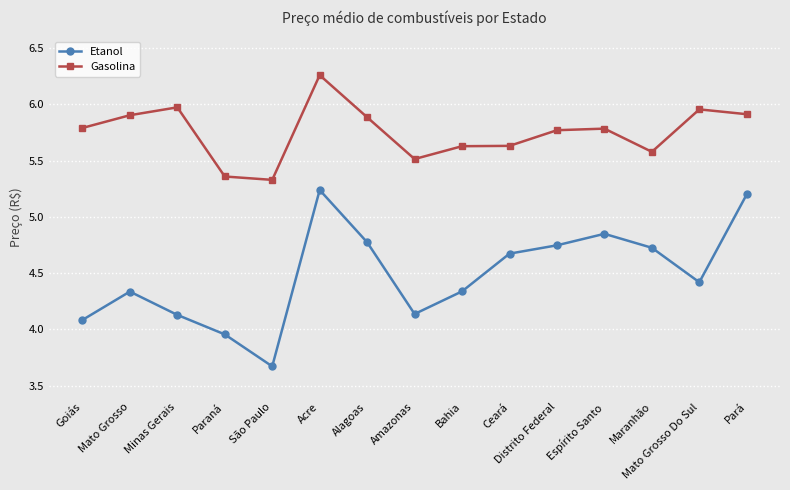

Which series has the largest total across all categories?

Gasolina